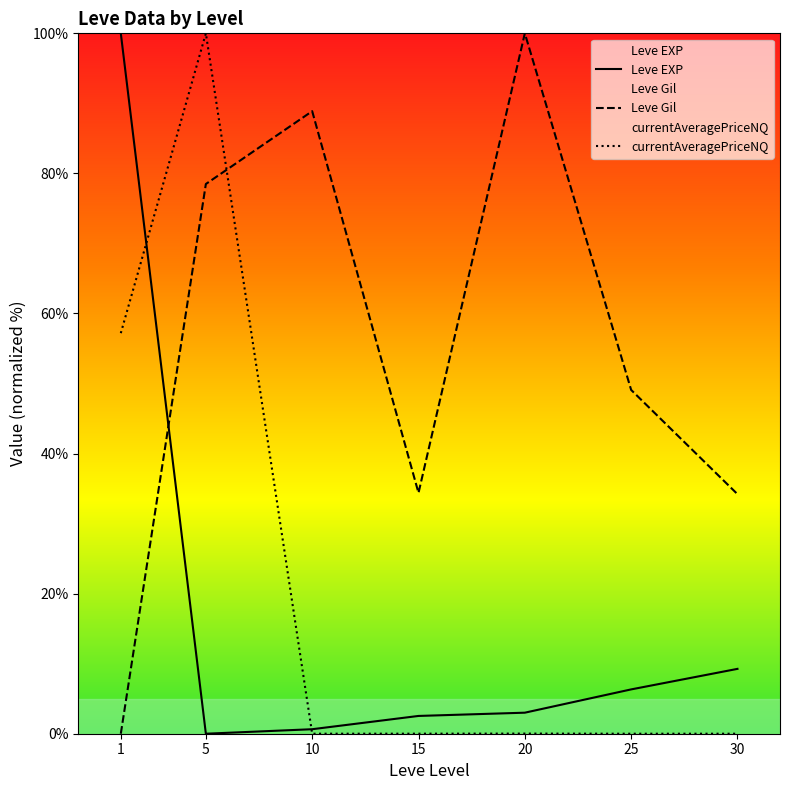

True or false: Leve EXP has a value of 13.4 at 30.

False